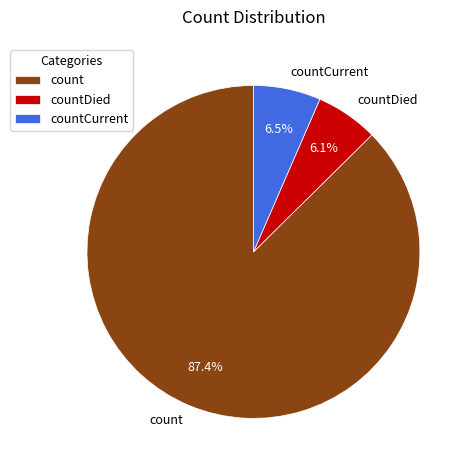

Is it true that countDied is 1% of the pie?

False